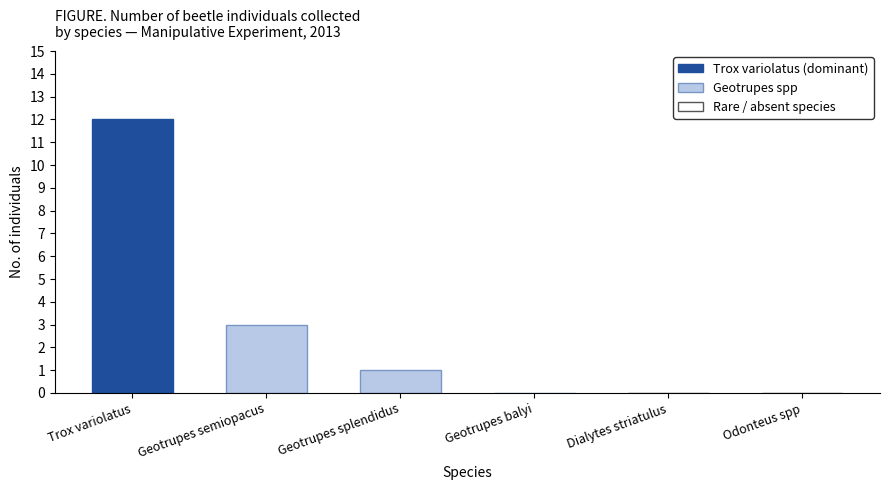

What is the change in value from Trox variolatus to Geotrupes splendidus?

-11